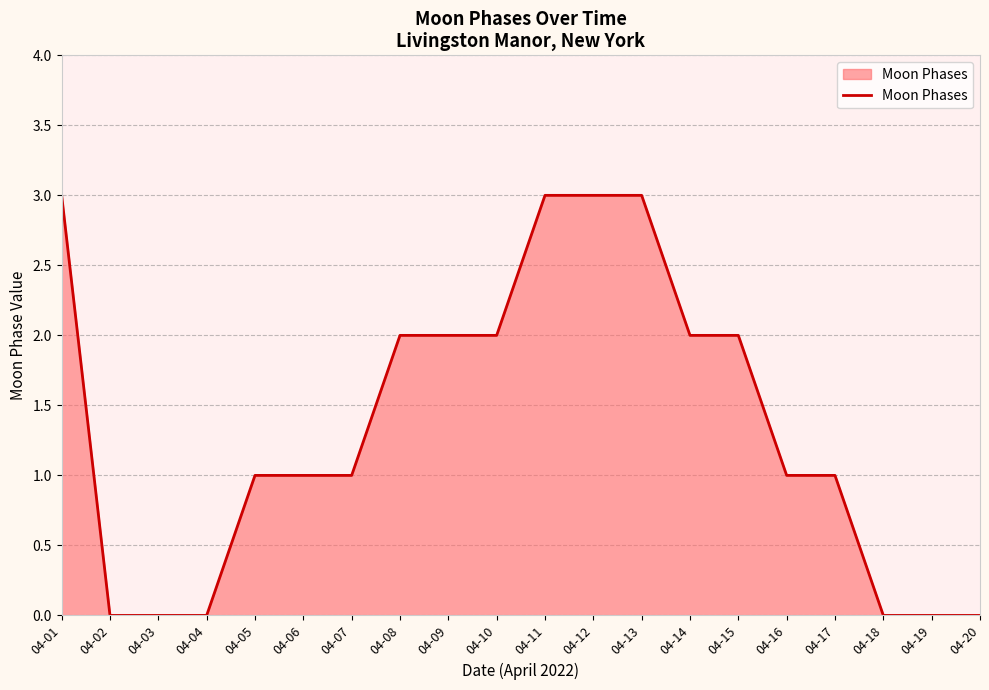

Does the chart have visible grid lines?

Yes